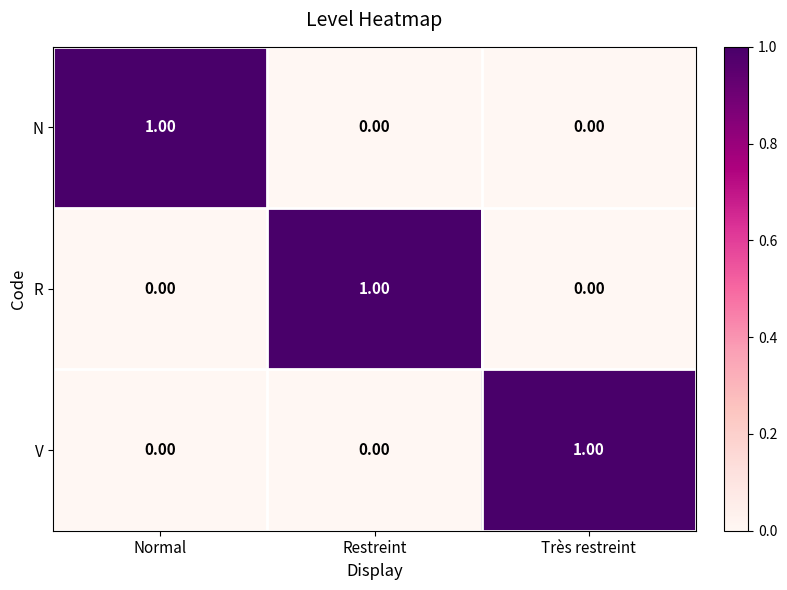

At how many categories does at least one series exceed 0?

3